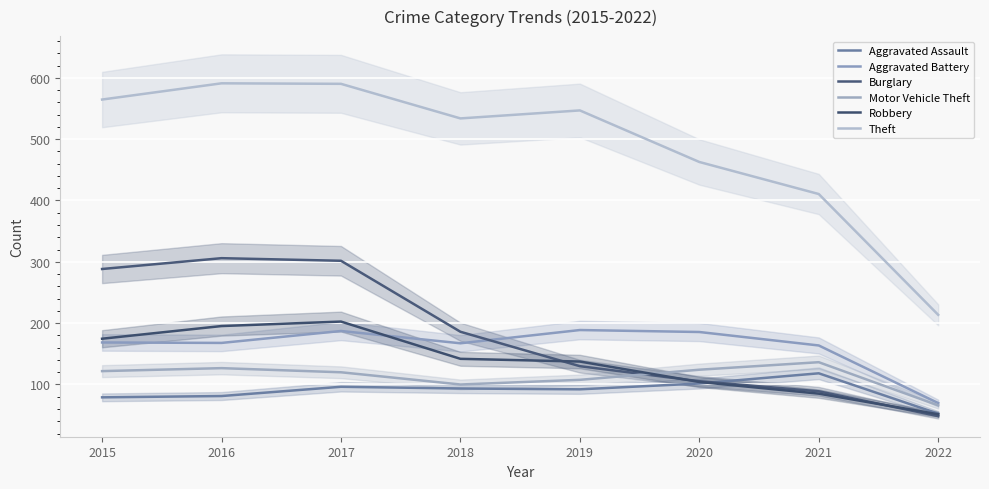

The value of Aggravated Battery at 2015 is 47.6. True or false?

False